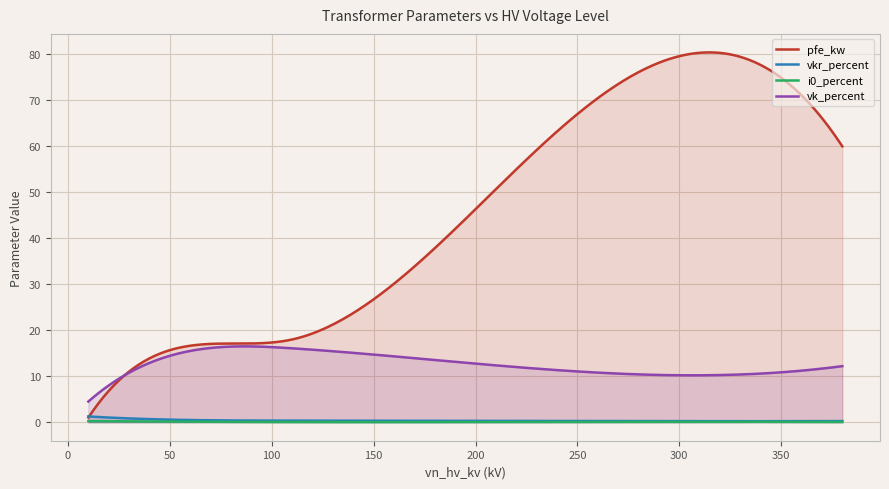

Which series has the largest range (max minus min)?

pfe_kw